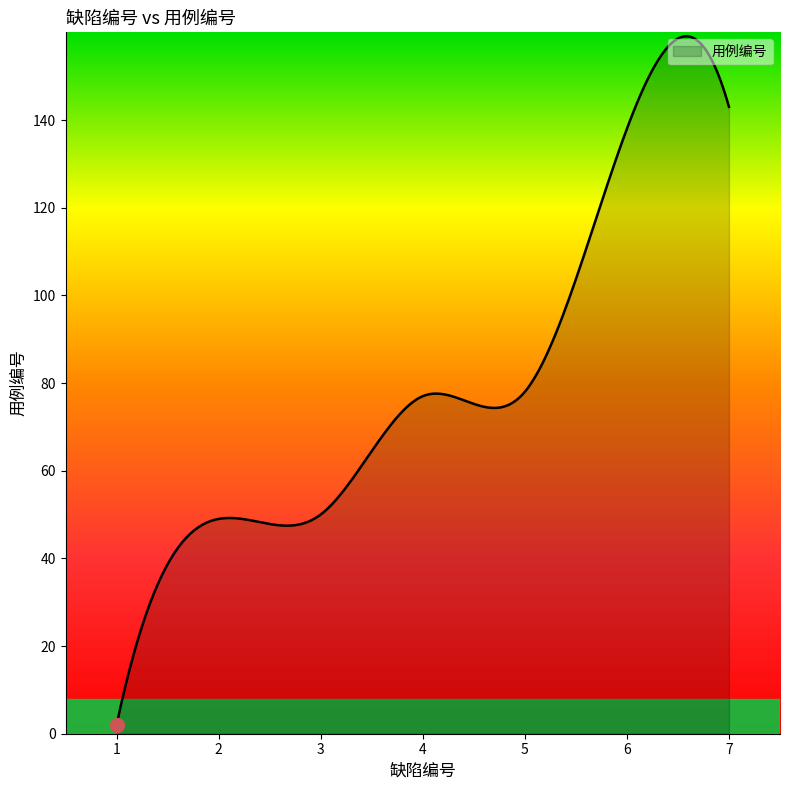

What is the difference between the maximum and minimum values?

157.1